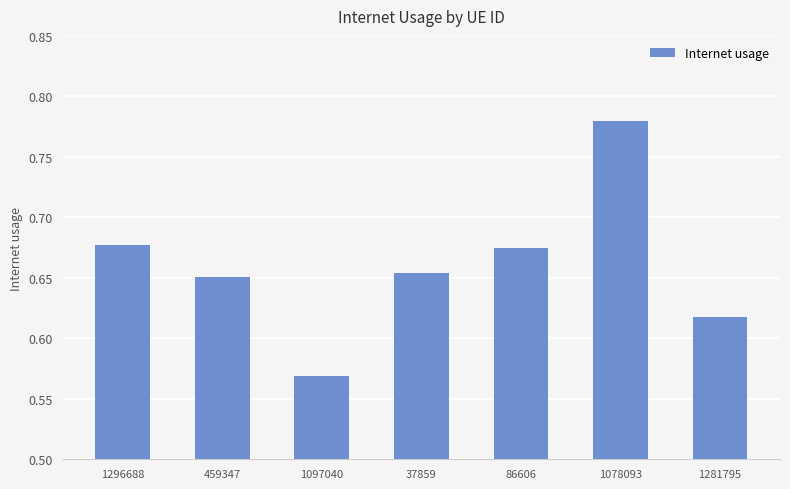

What is the label of the 6th bar from the left?

1078093